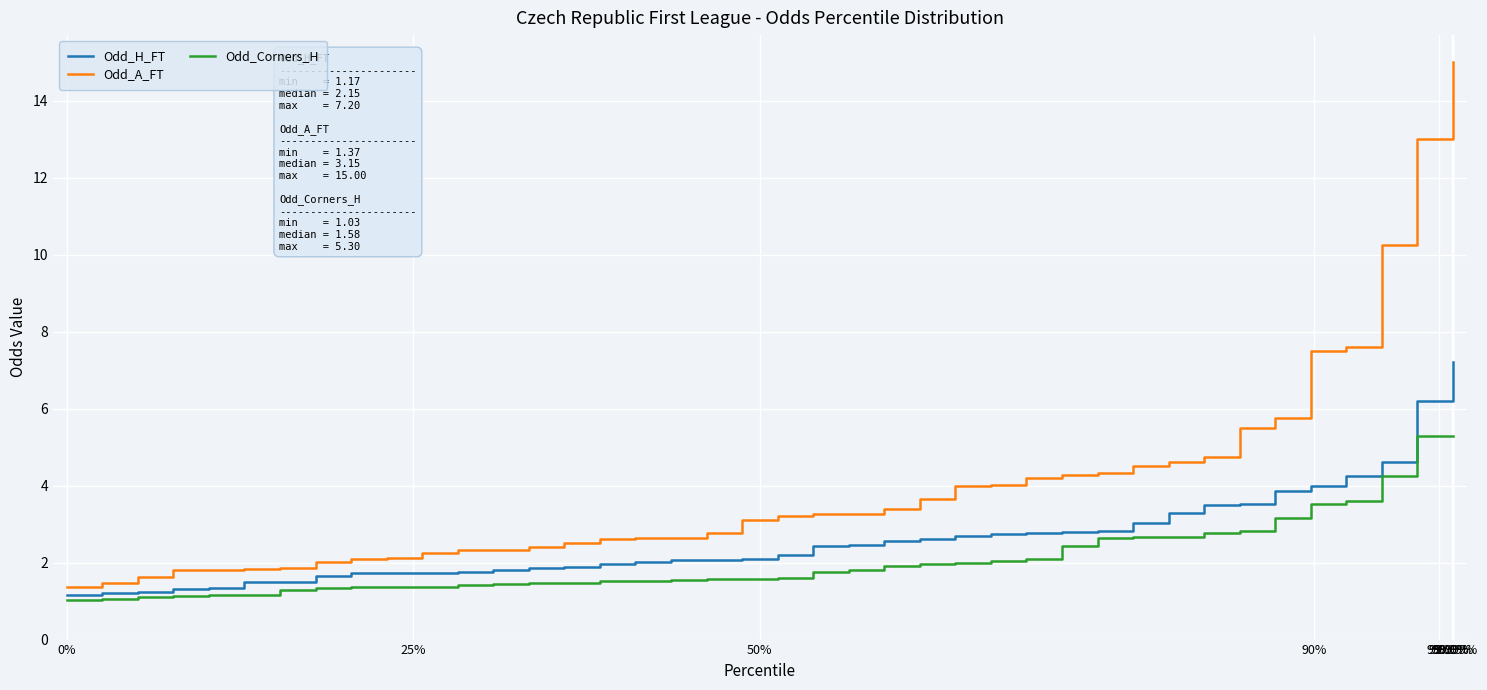

At how many categories does at least one series exceed 10?

3